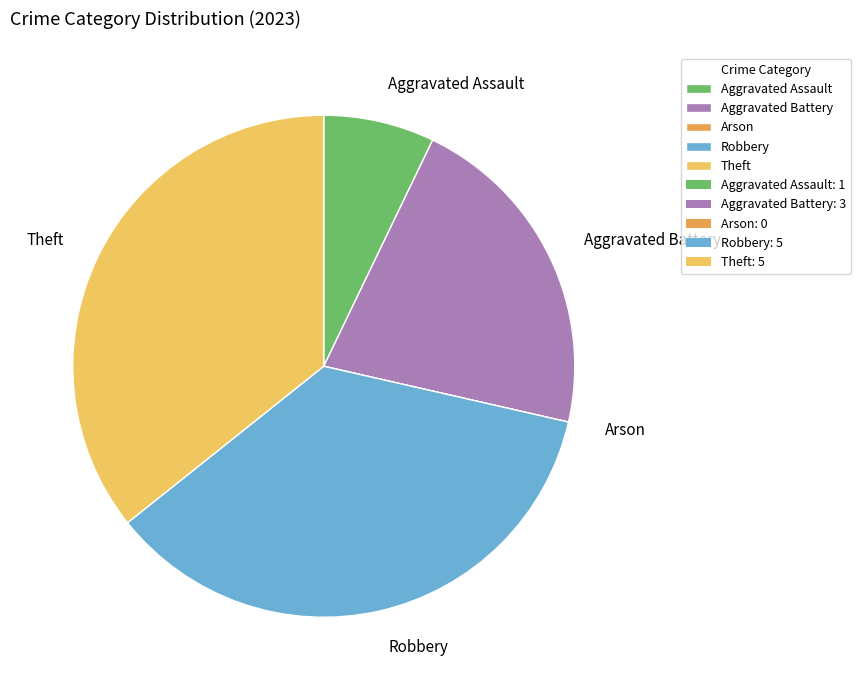

Do Aggravated Assault and Robbery together represent more than half of the pie?

No